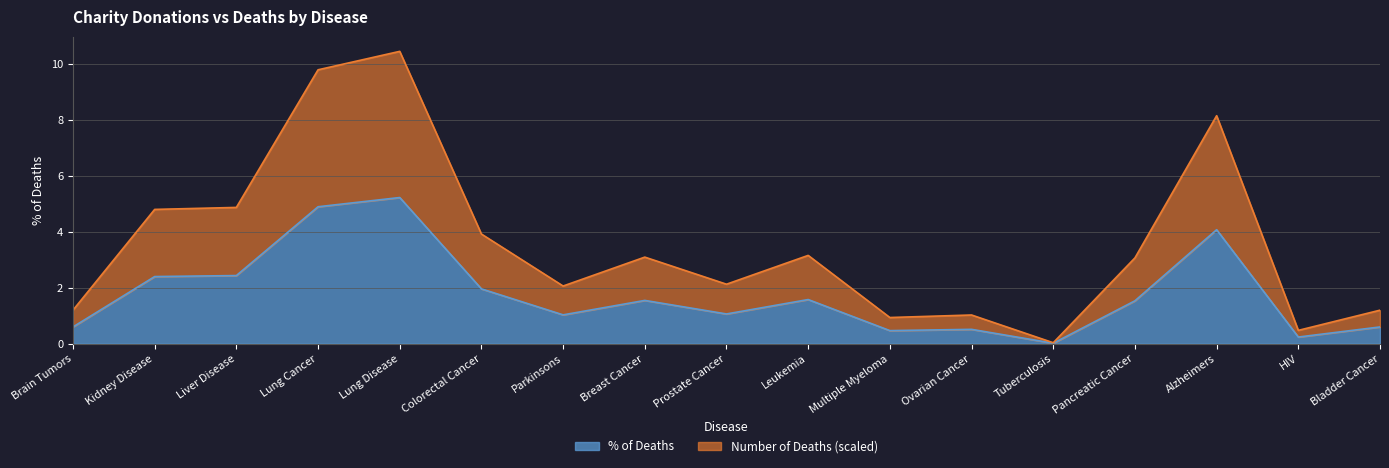

Reading left to right, extract all data points from this chart.

% of Deaths: Brain Tumors=0.6	Kidney Disease=2.4	Liver Disease=2.4	Lung Cancer=4.9	Lung Disease=5.2	Colorectal Cancer=2.0	Parkinsons=1.0	Breast Cancer=1.5	Prostate Cancer=1.1	Leukemia=1.6	Multiple Myeloma=0.5	Ovarian Cancer=0.5	Tuberculosis=0.0	Pancreatic Cancer=1.5	Alzheimers=4.1	HIV=0.2	Bladder Cancer=0.6
Number of Deaths (scaled): Brain Tumors=1.2	Kidney Disease=4.8	Liver Disease=4.9	Lung Cancer=9.8	Lung Disease=10.5	Colorectal Cancer=3.9	Parkinsons=2.1	Breast Cancer=3.1	Prostate Cancer=2.1	Leukemia=3.2	Multiple Myeloma=0.9	Ovarian Cancer=1.0	Tuberculosis=0.0	Pancreatic Cancer=3.1	Alzheimers=8.2	HIV=0.5	Bladder Cancer=1.2